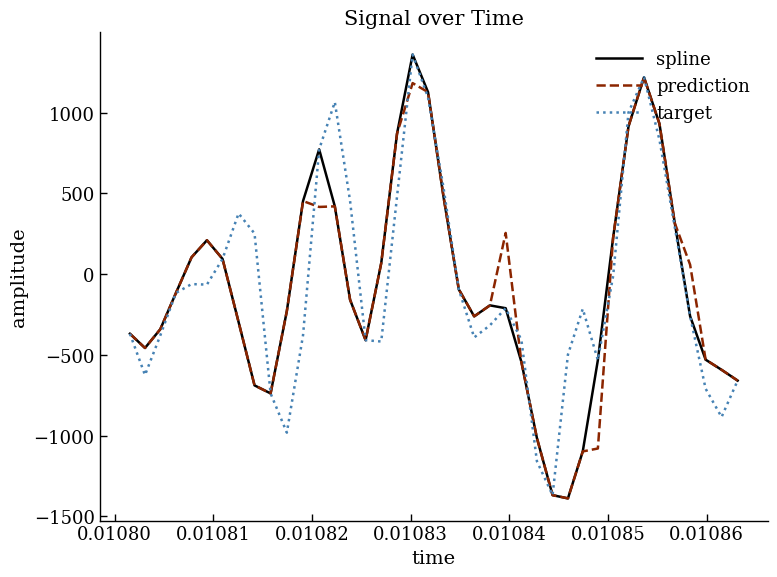

Which series has the largest range (max minus min)?

spline